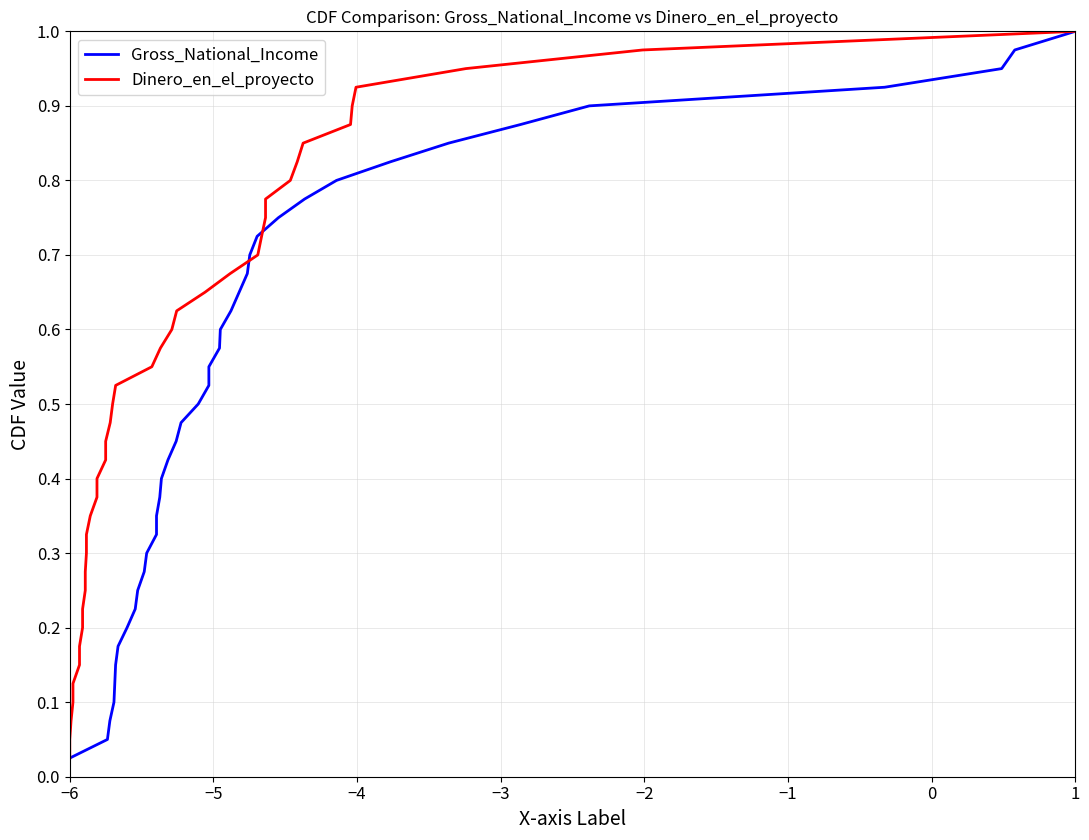

True or false: Dinero_en_el_proyecto and Gross_National_Income cross at least once.

False